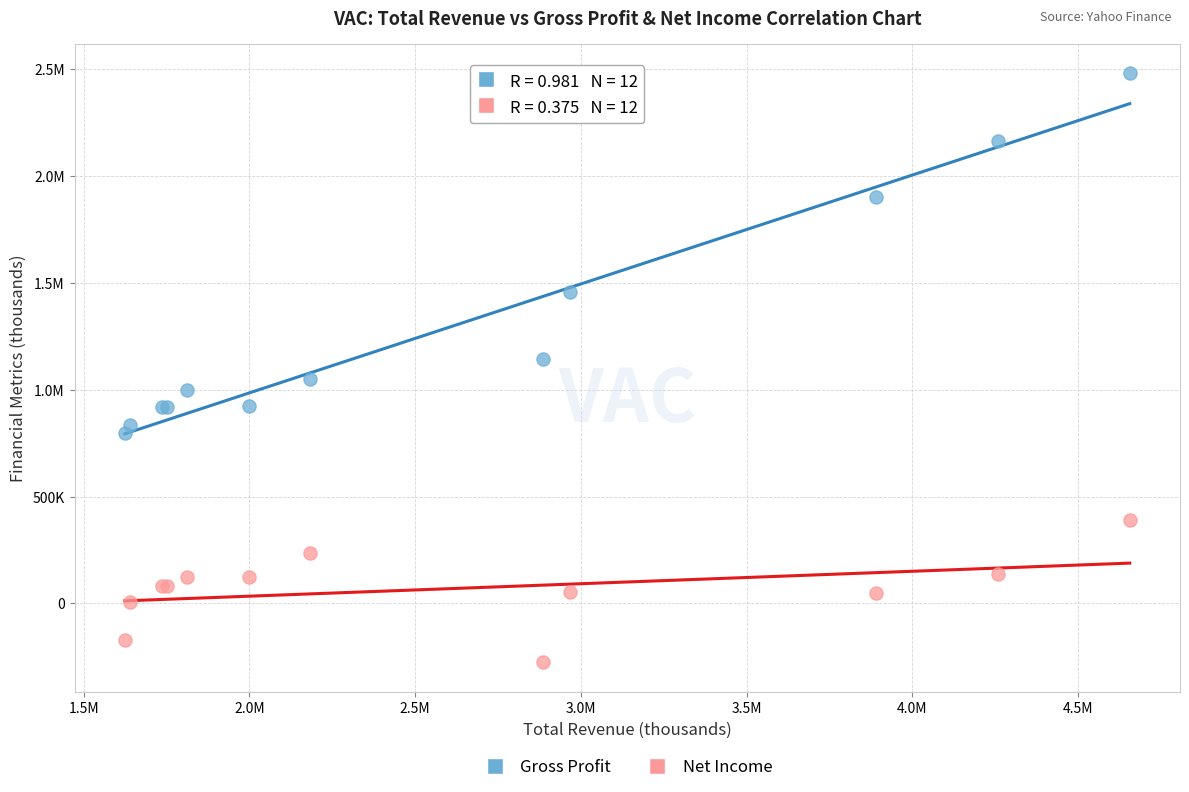

What are all the series names shown in the legend?

Gross Profit, Net Income